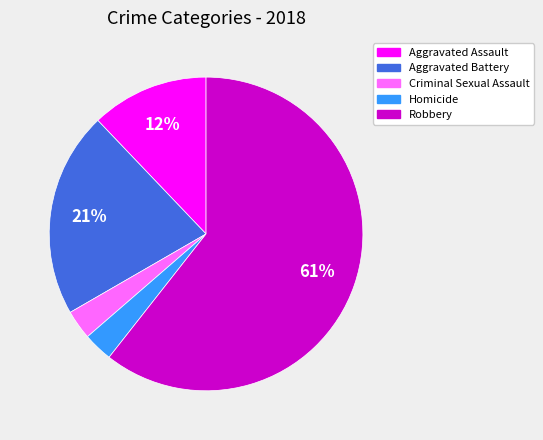

Is there a majority slice in this chart?

Yes